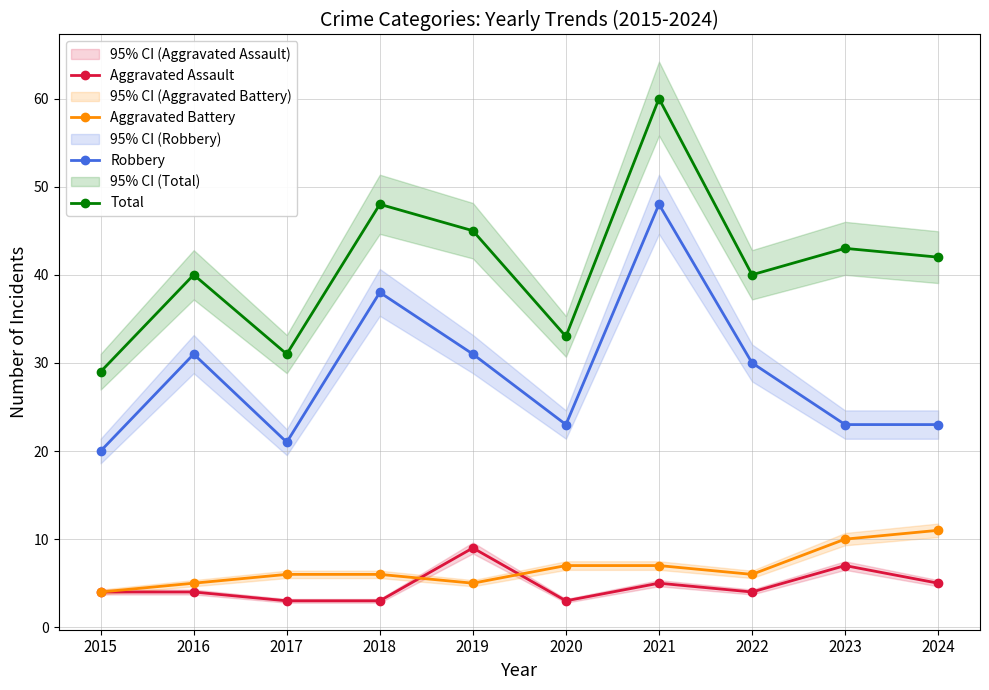

List the series in order of their peak value, highest first.

Total, Robbery, Aggravated Battery, Aggravated Assault